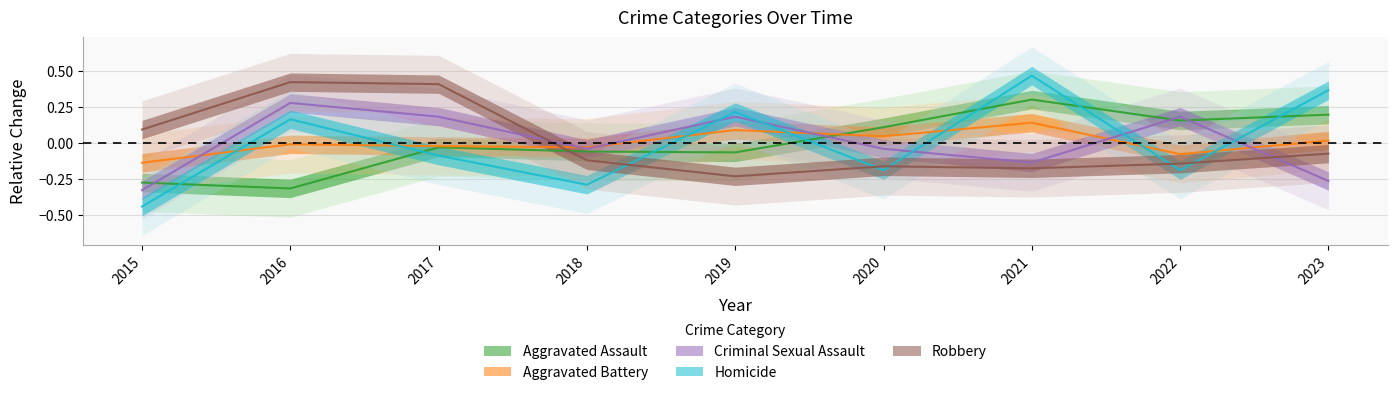

Where do Aggravated Assault and Aggravated Battery first cross each other?

2019 and 2020